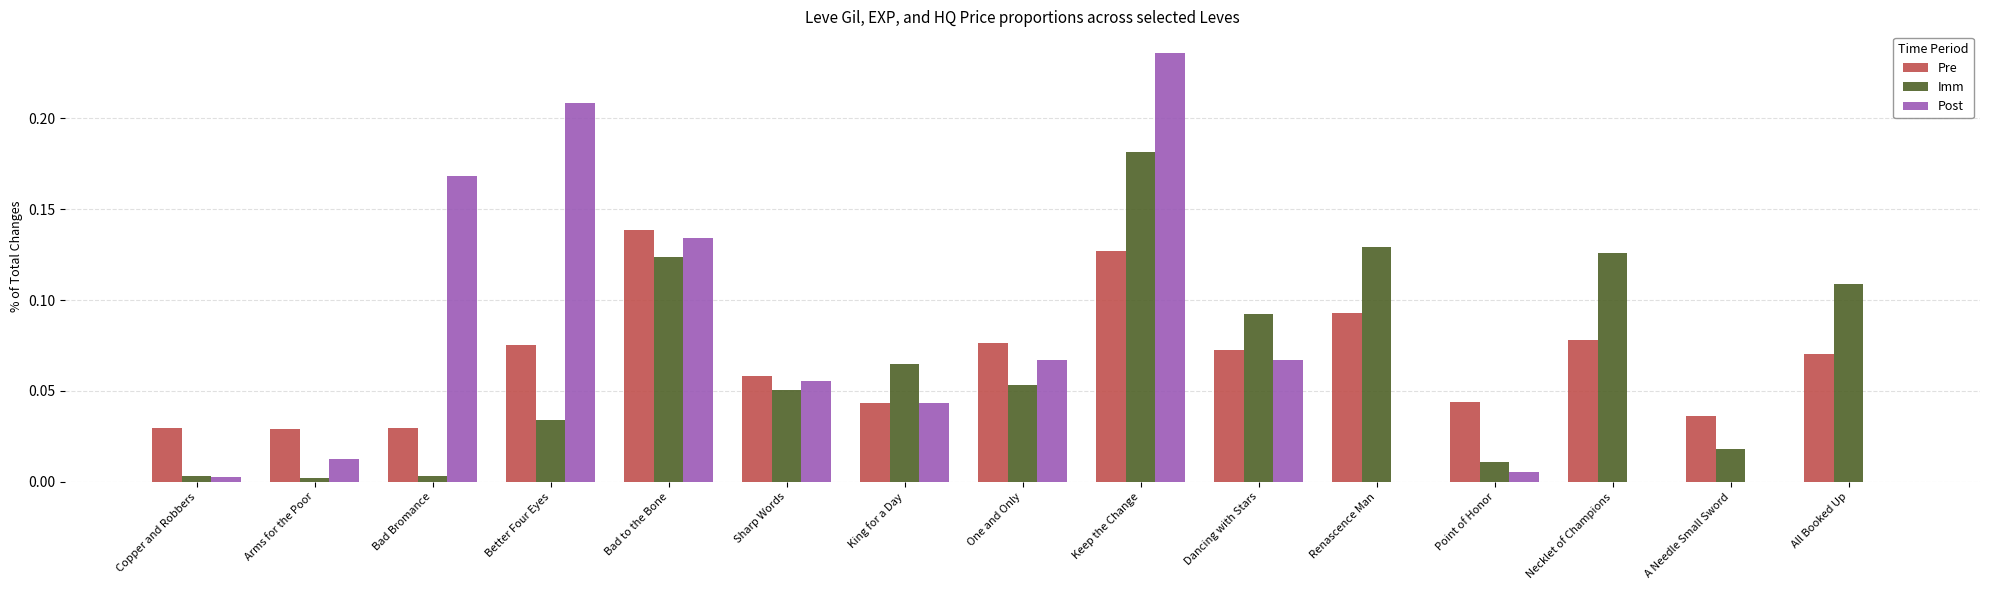

True or false: Imm has a value of 0.0 at Better Four Eyes.

True